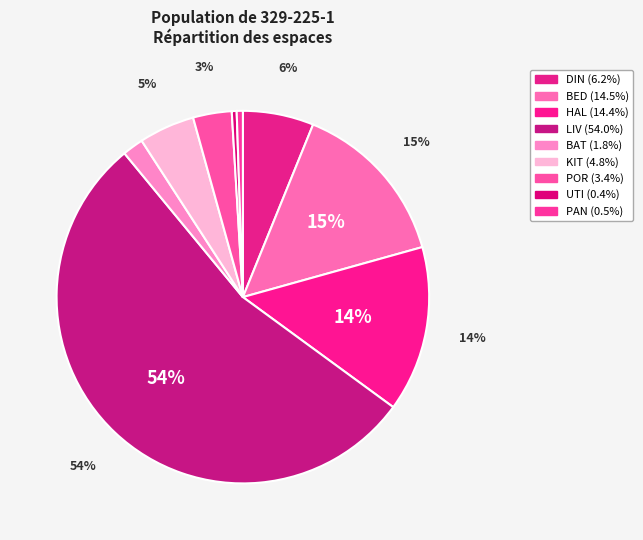

Count the number of slices in the pie.

9